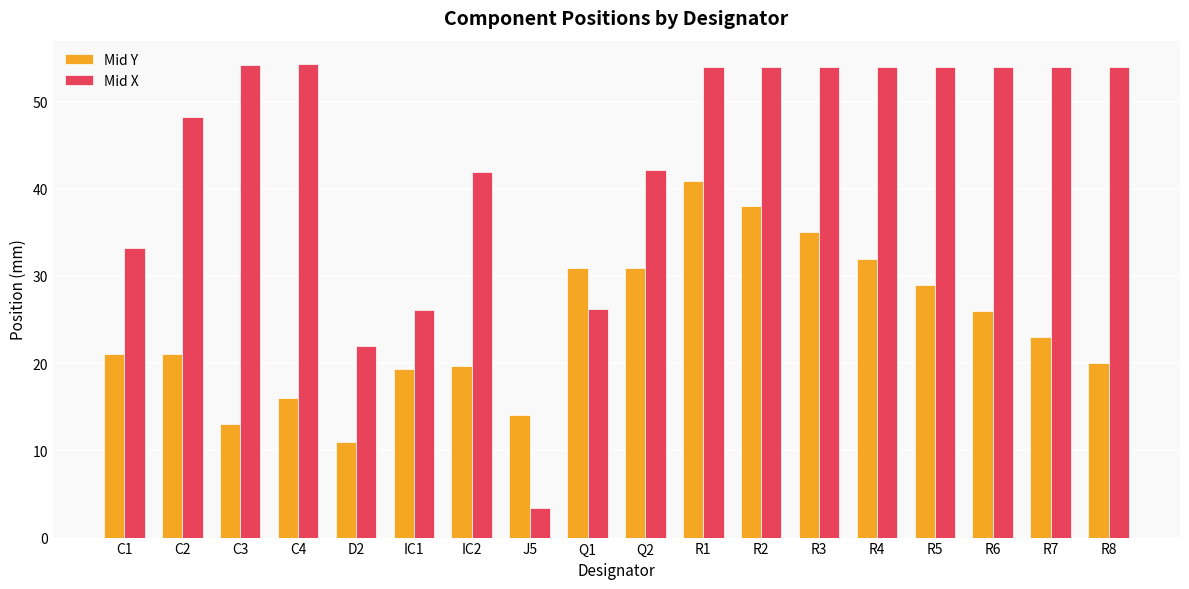

How many series are shown in this chart?

2